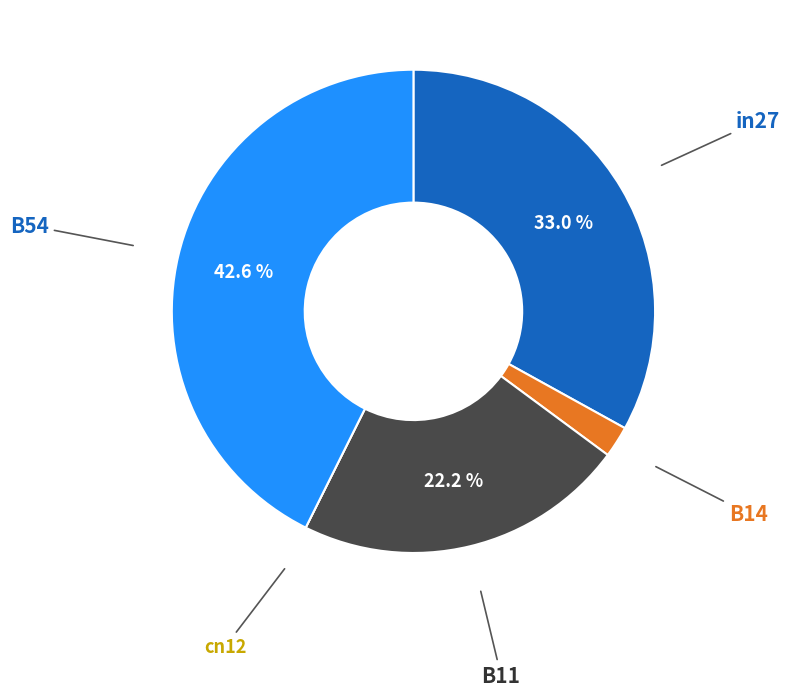

Is there a majority slice in this chart?

No